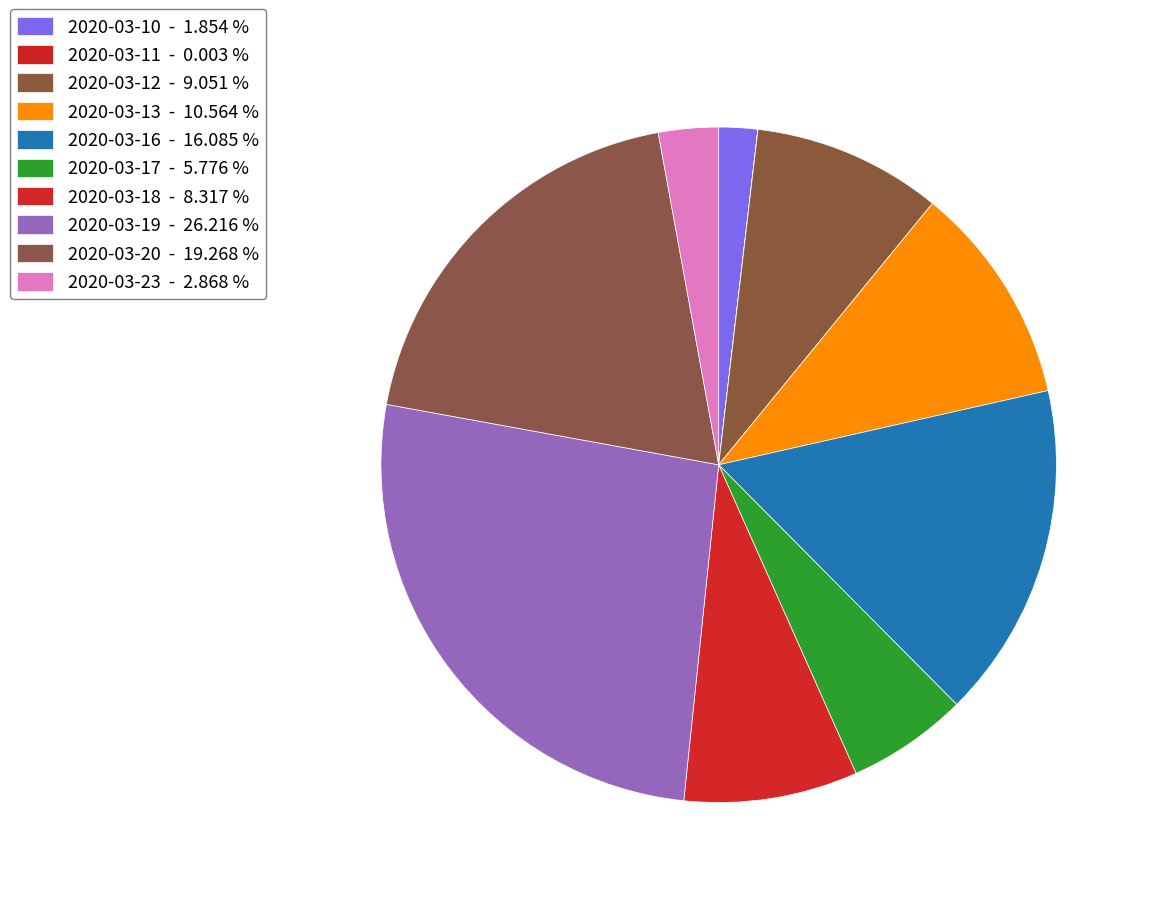

How many slices are in this pie chart?

10